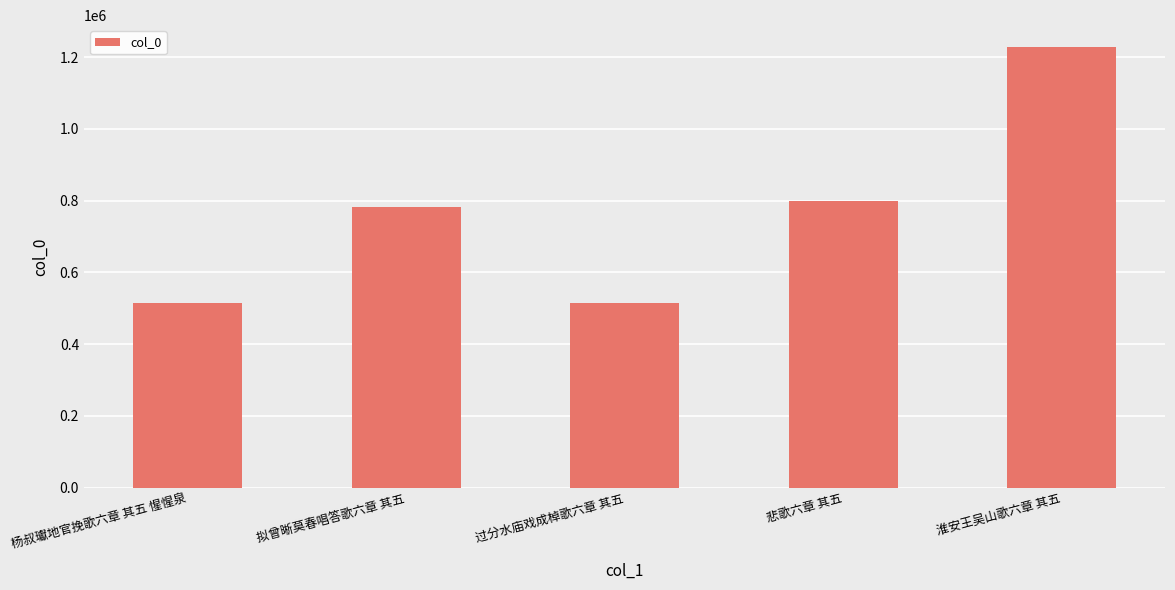

Are the bars horizontal?

No